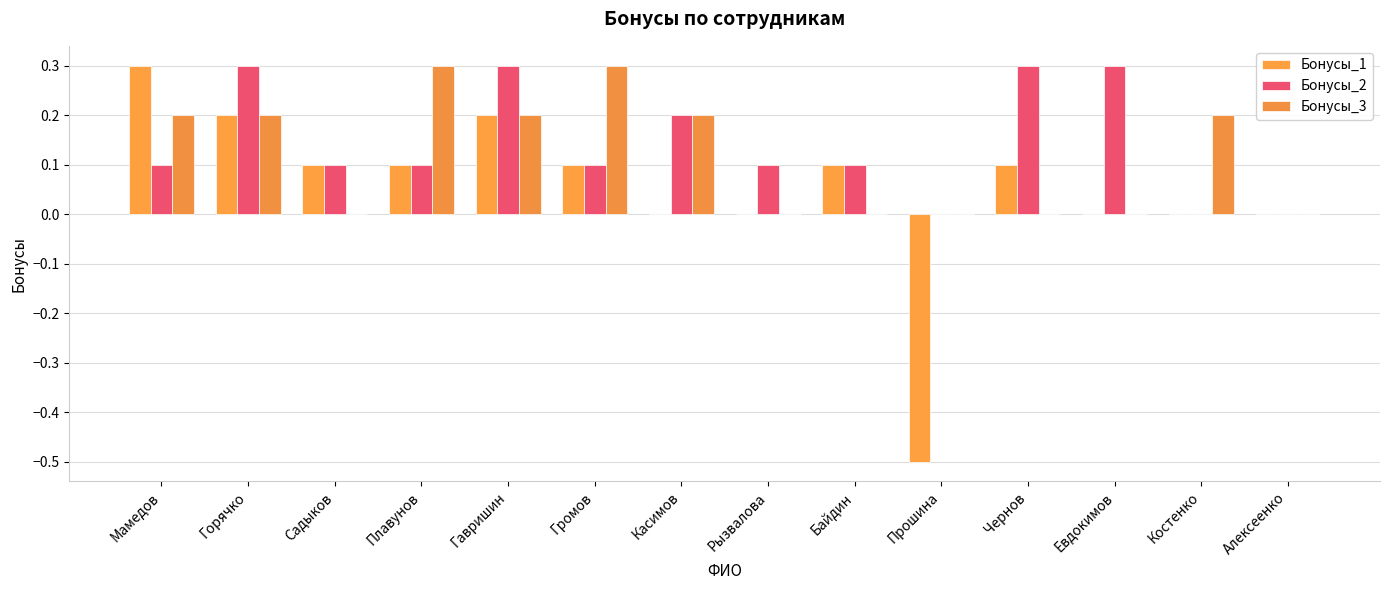

How many data points does each series have?

14